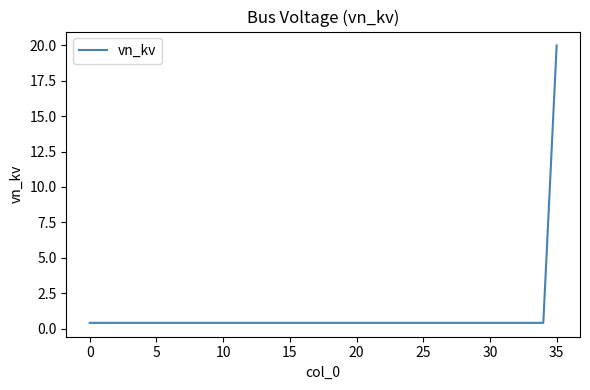

Reading left to right, what are all the values shown in this chart?

0.4	0.4	0.4	0.4	0.4	0.4	0.4	0.4	0.4	0.4	0.4	0.4	0.4	0.4	0.4	0.4	0.4	0.4	0.4	0.4	0.4	0.4	0.4	0.4	0.4	0.4	0.4	0.4	0.4	0.4	0.4	0.4	0.4	0.4	0.4	20.0